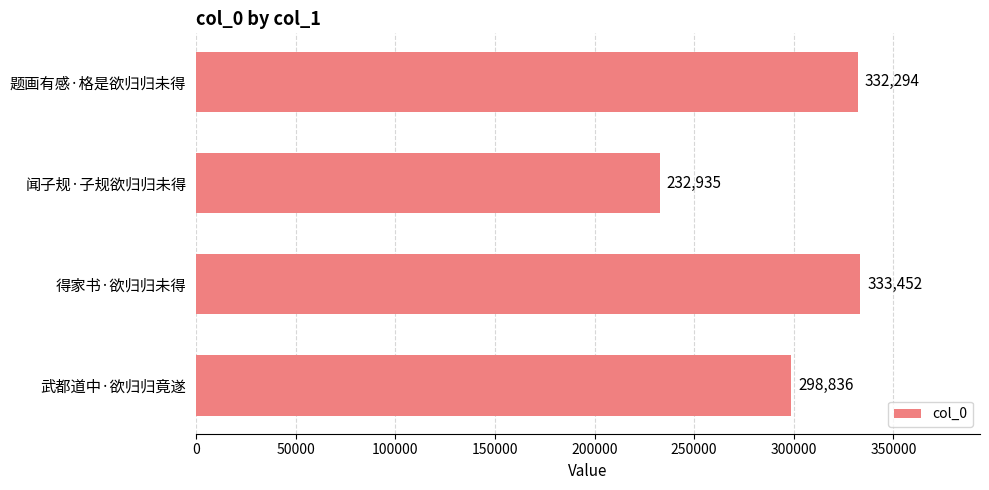

Which label corresponds to the largest value in the chart?

得家书·欲归归未得